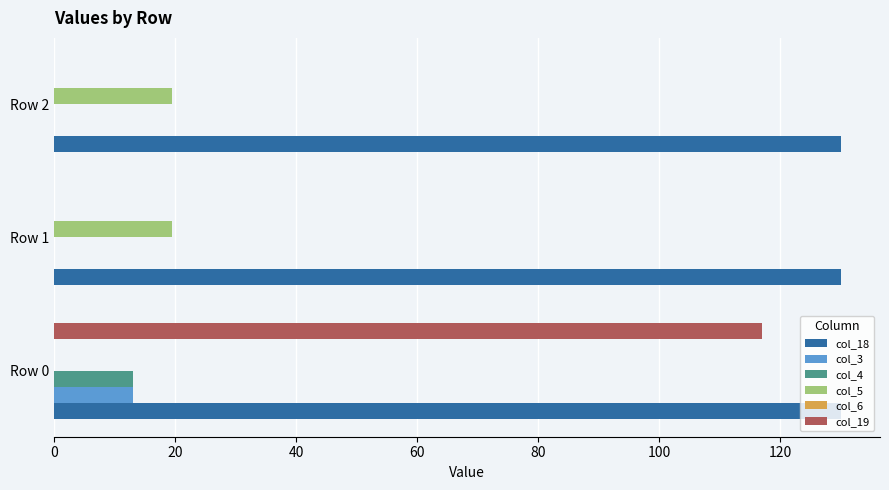

What is the total value across all series at Row 1?

149.5